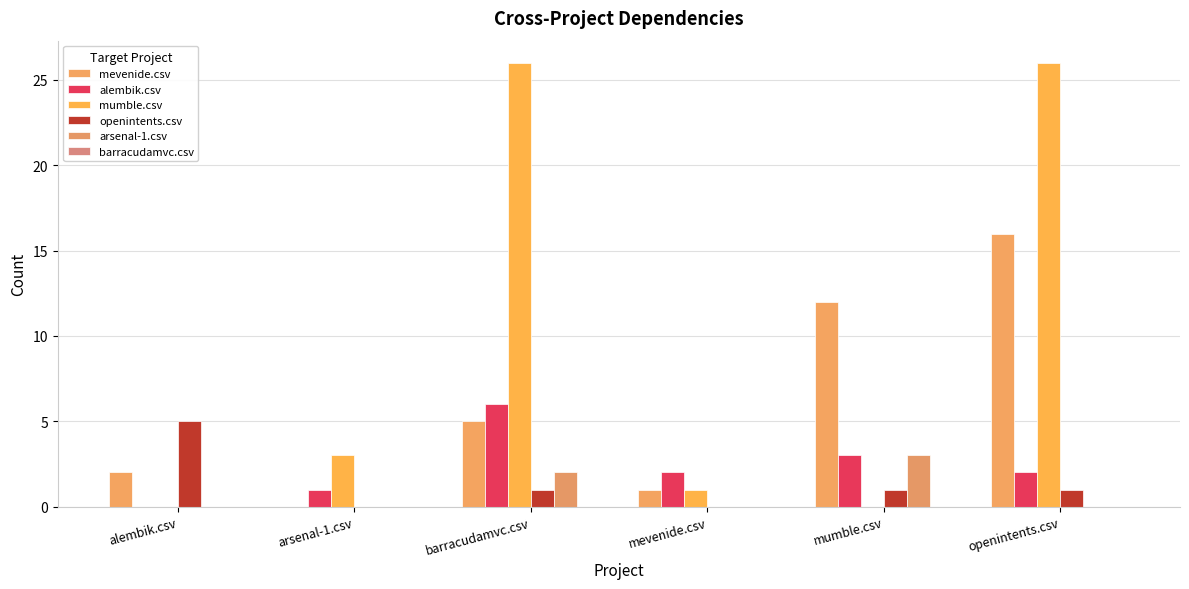

Is it true that mevenide.csv equals 0 at mevenide.csv?

False